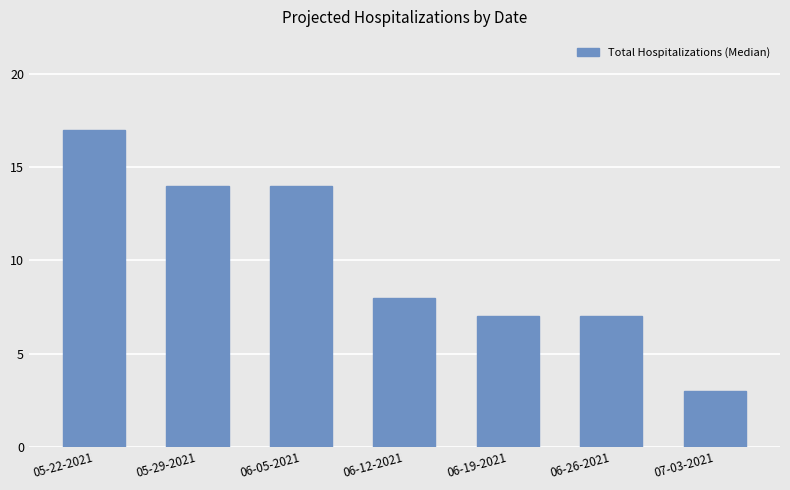

Reading right to left, extract all data points from this chart.

07-03-2021=3	06-26-2021=7	06-19-2021=7	06-12-2021=8	06-05-2021=14	05-29-2021=14	05-22-2021=17